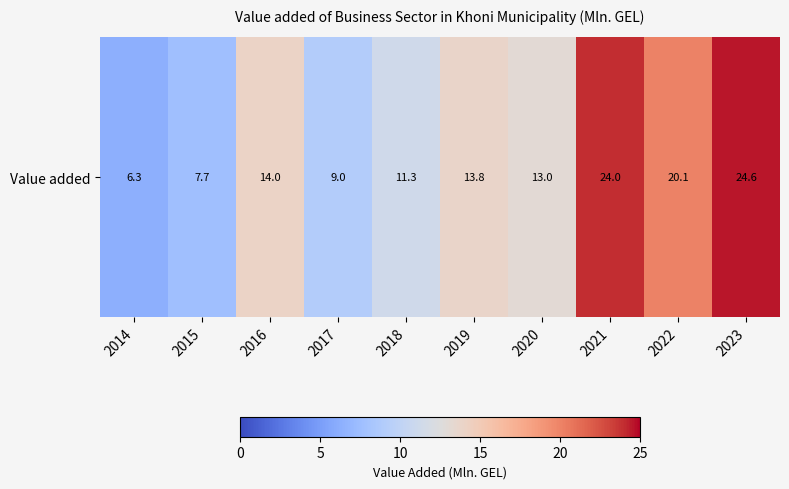

Reading right to left, extract all data points from this chart.

24.6	20.1	24.0	13.0	13.8	11.3	9.0	14.0	7.7	6.3